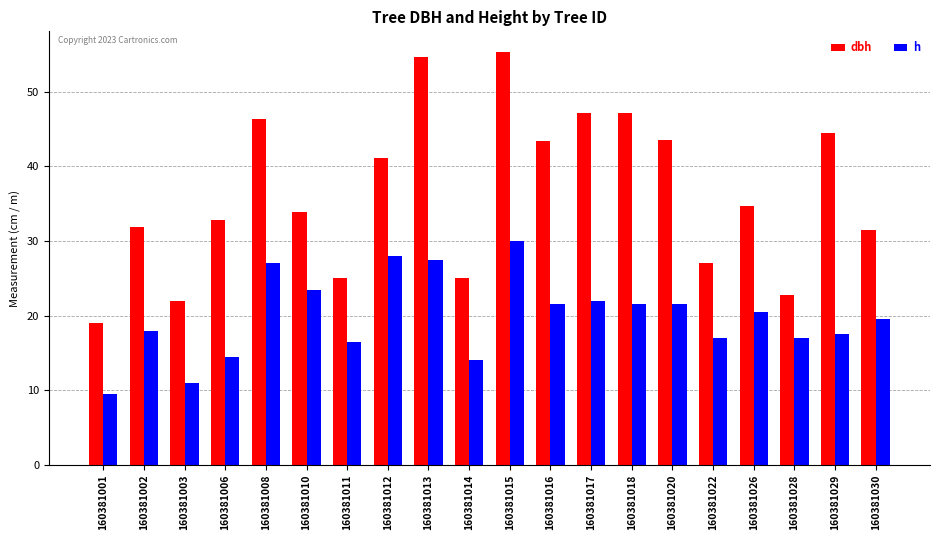

List the series in order of their overall mean, lowest first.

h, dbh